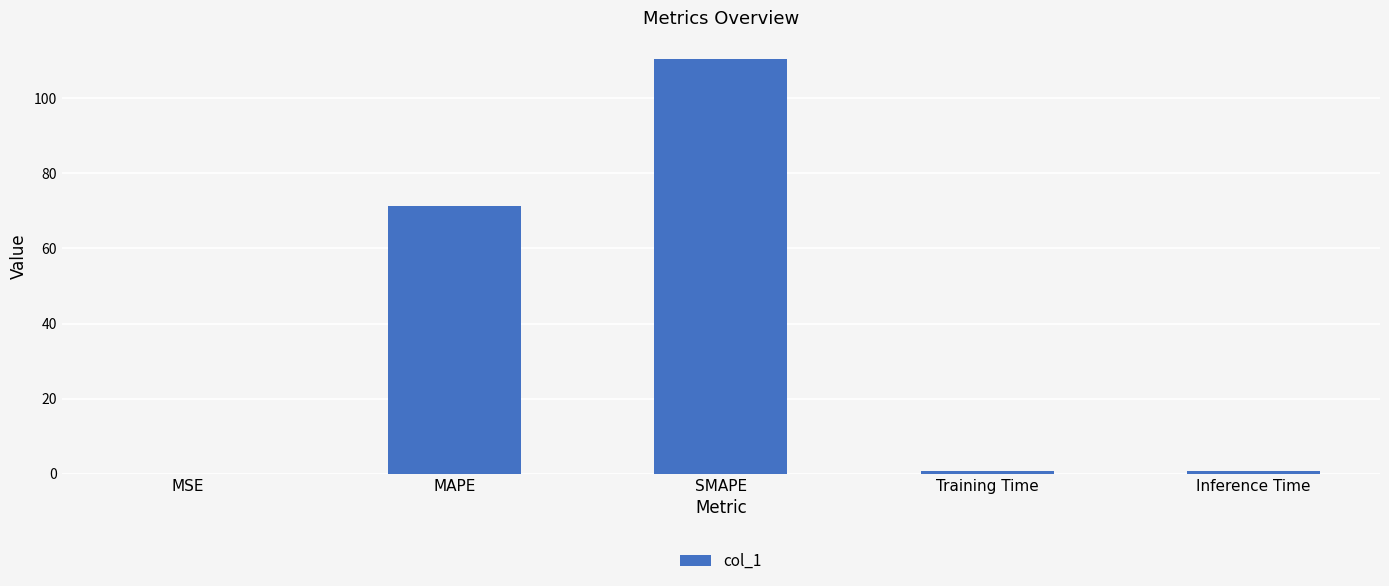

What is the greatest value displayed?

110.6